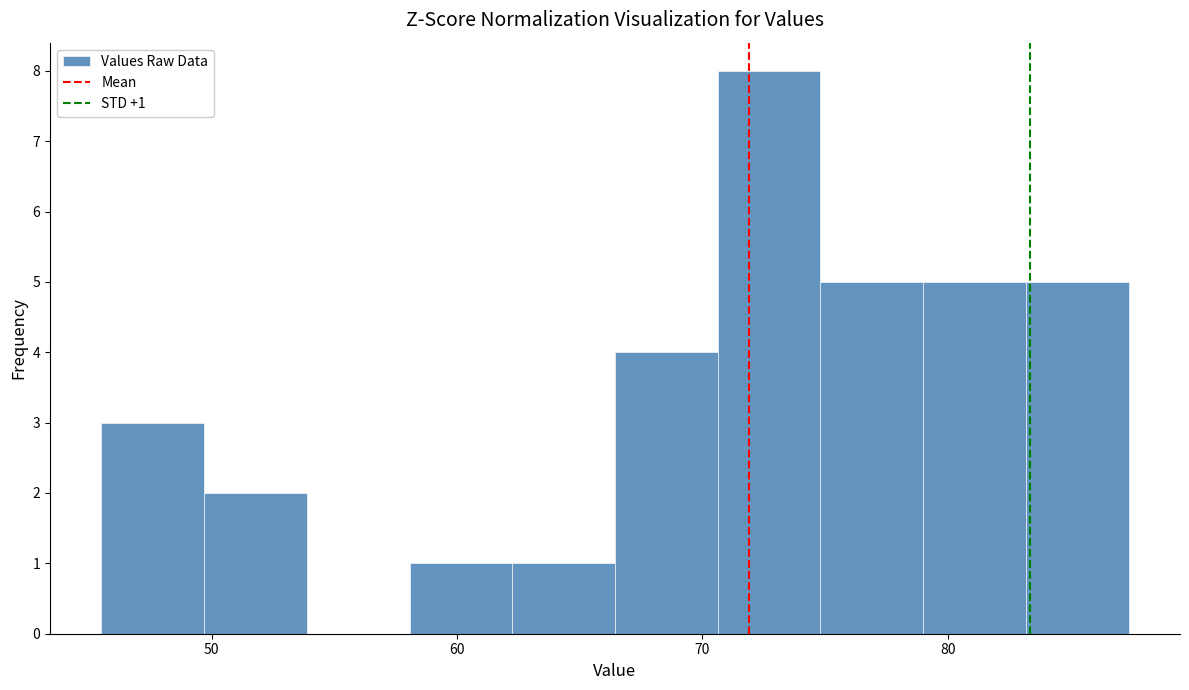

Which range on the x-axis has the tallest bar?

71 to 75